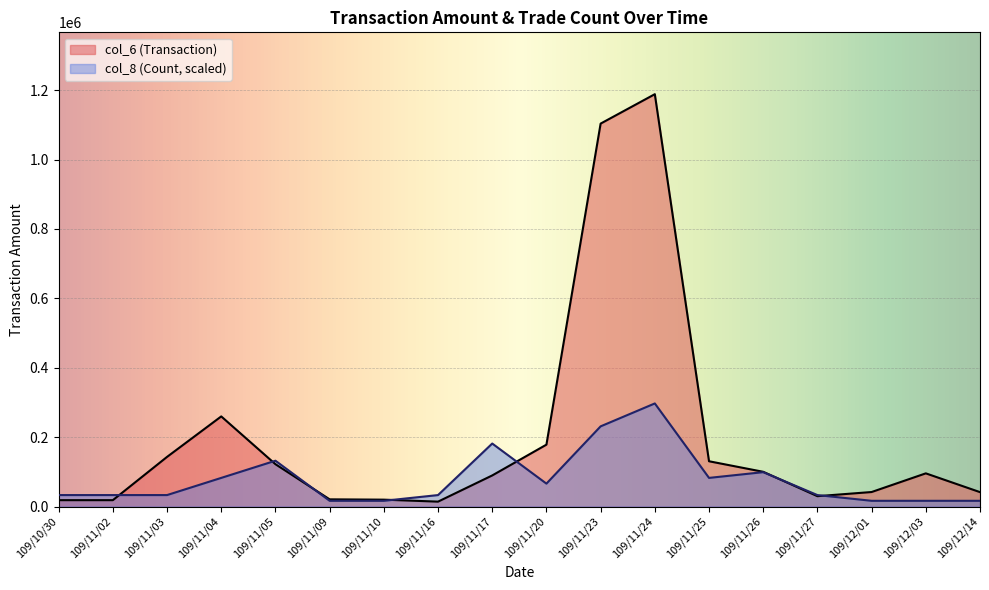

What is the difference between the maximum and minimum values in the col_6 (Transaction) series?

1174250.0